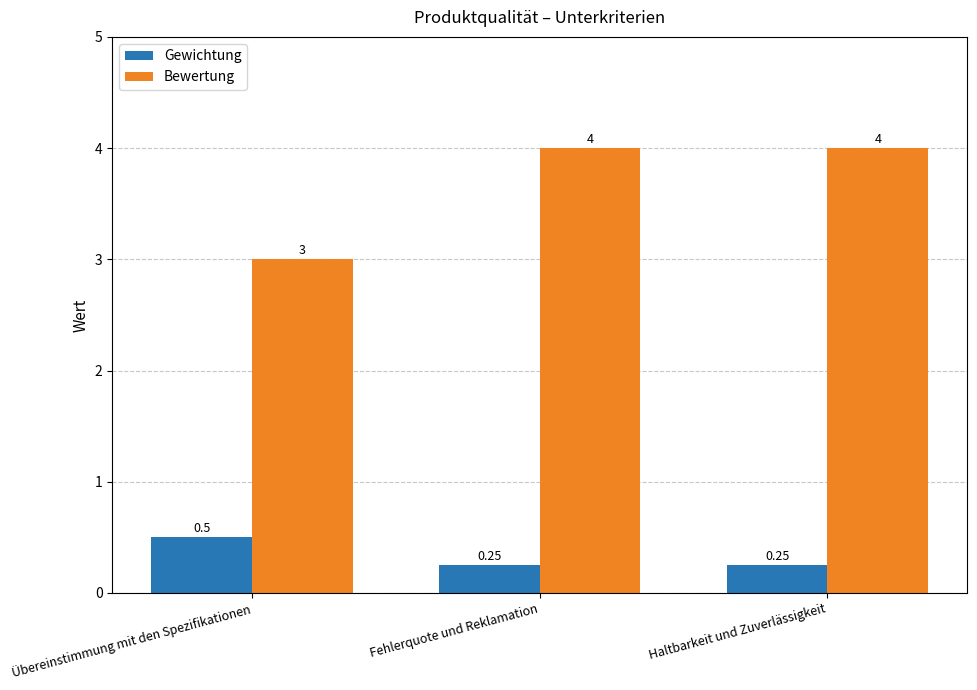

How many Bewertung values are between 3 and 4?

3